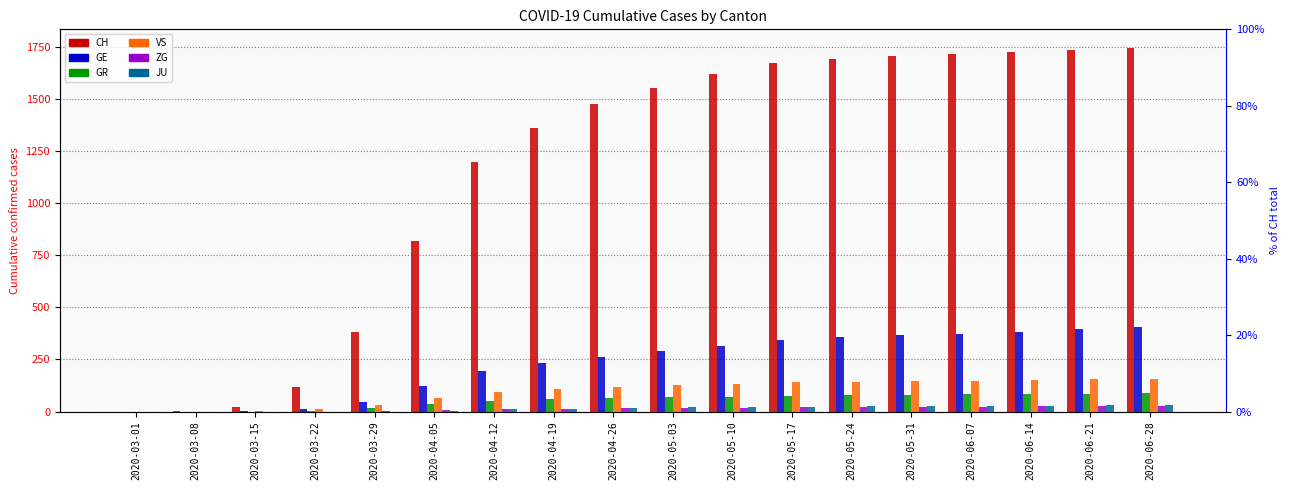

Which series has the largest range (max minus min)?

CH